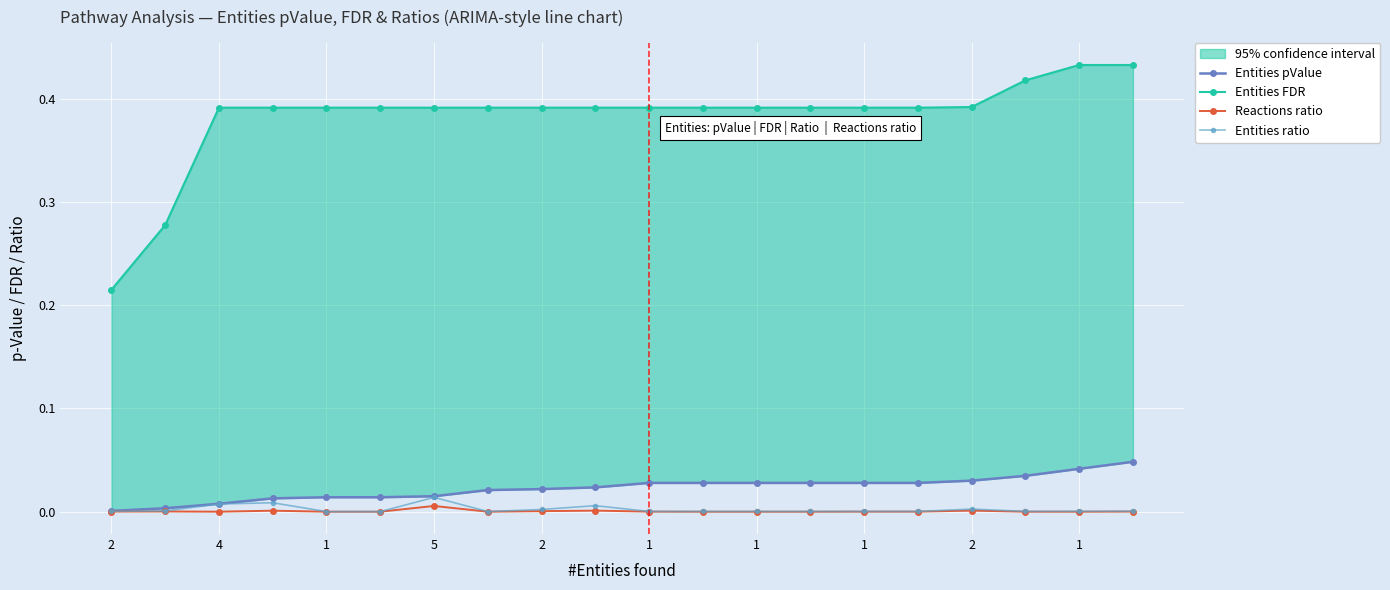

True or false: Entities ratio and Reactions ratio cross at least once.

False